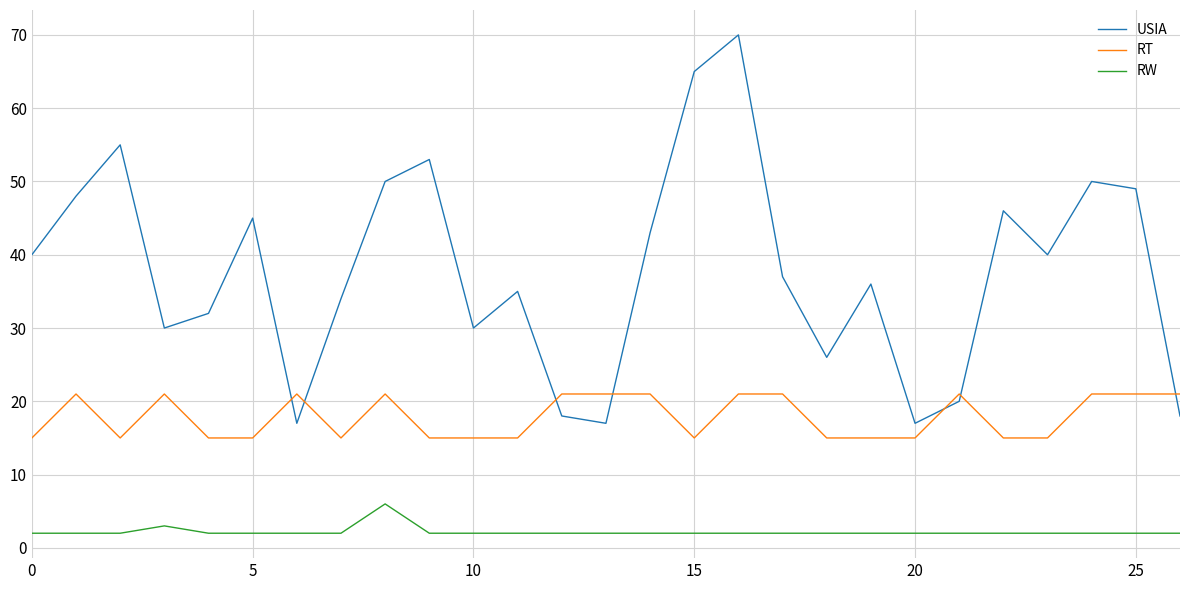

Rank the series by their maximum value, from lowest to highest.

RW, RT, USIA